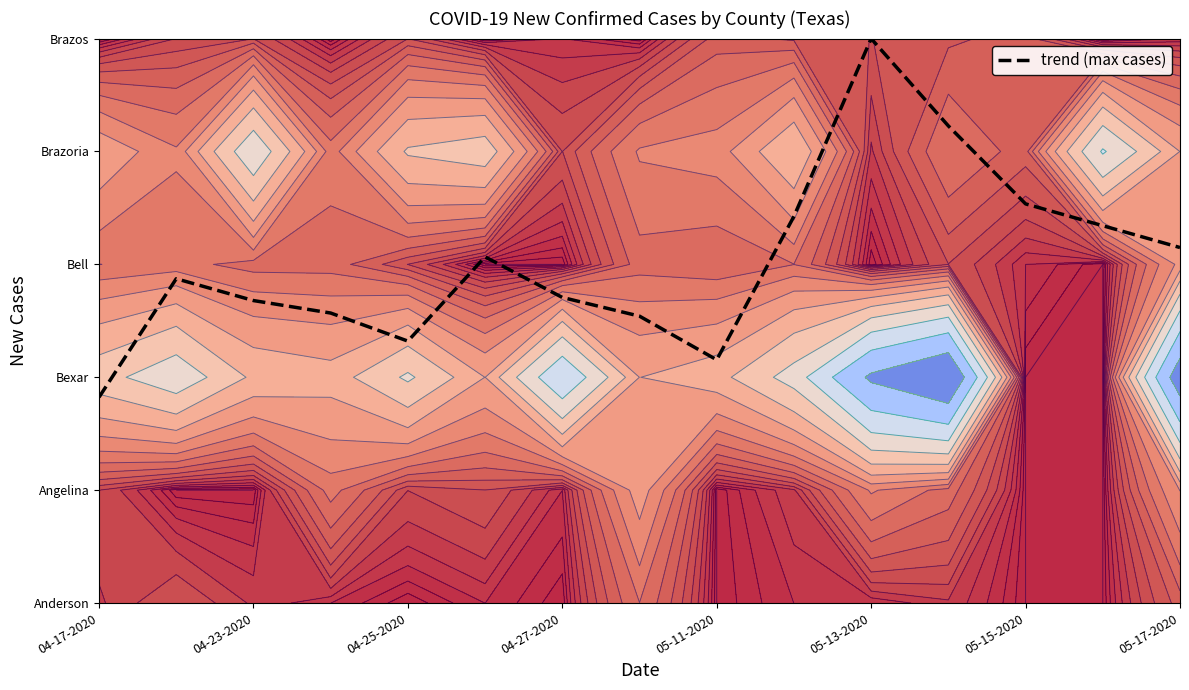

What is the difference between the maximum and minimum values?

3.2